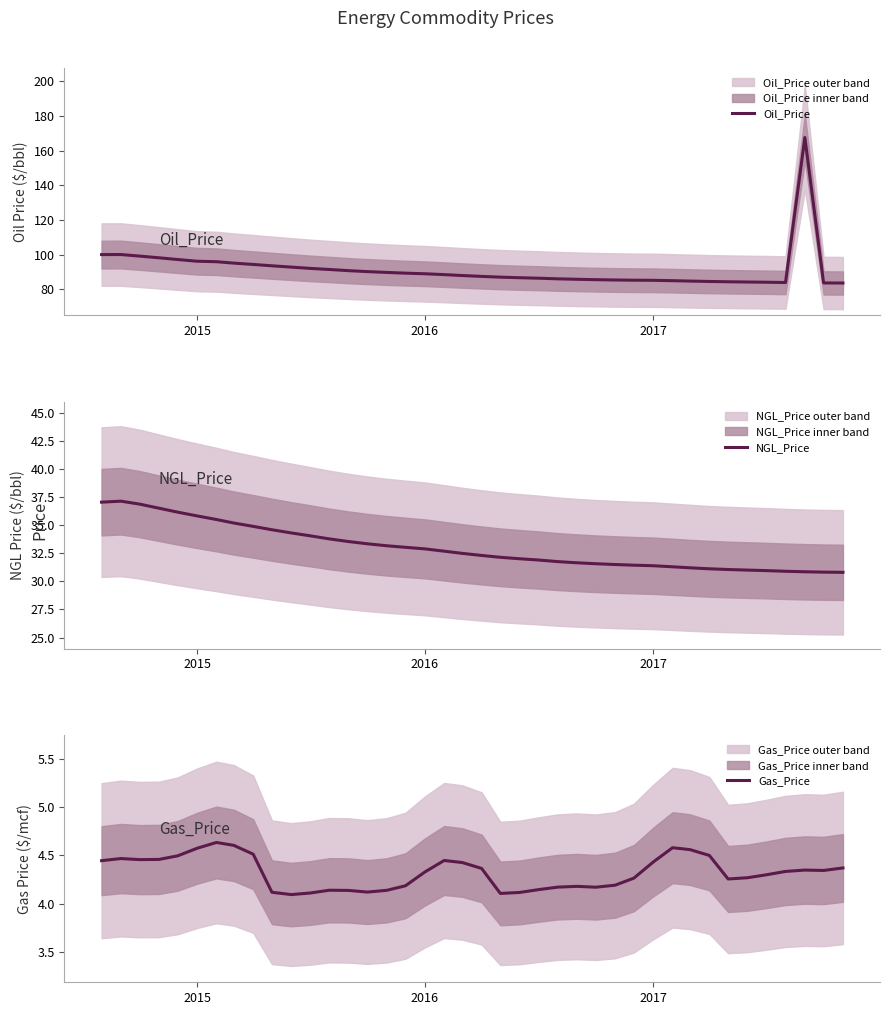

What is the maximum value shown in the chart?

167.6